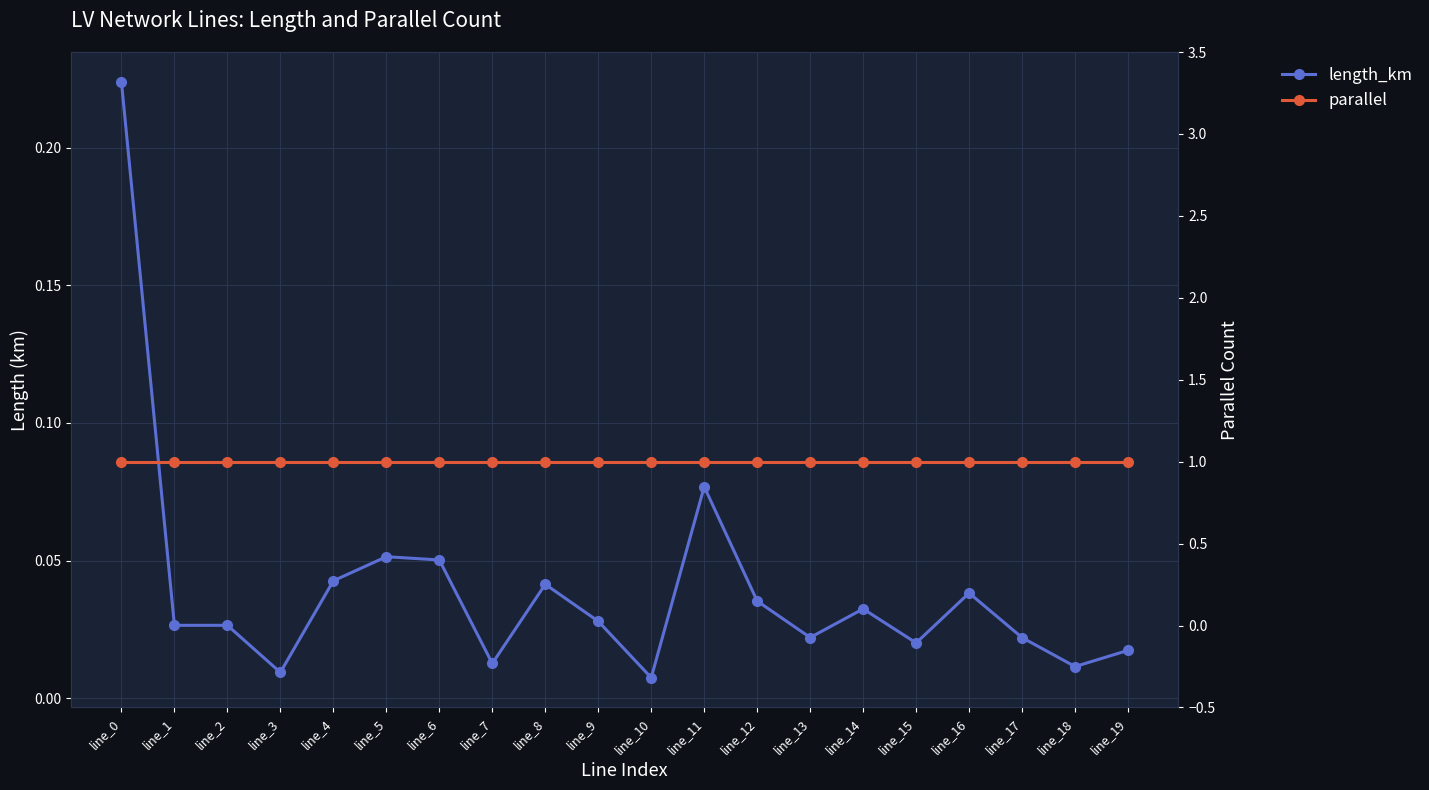

Which series has the largest total across all categories?

parallel